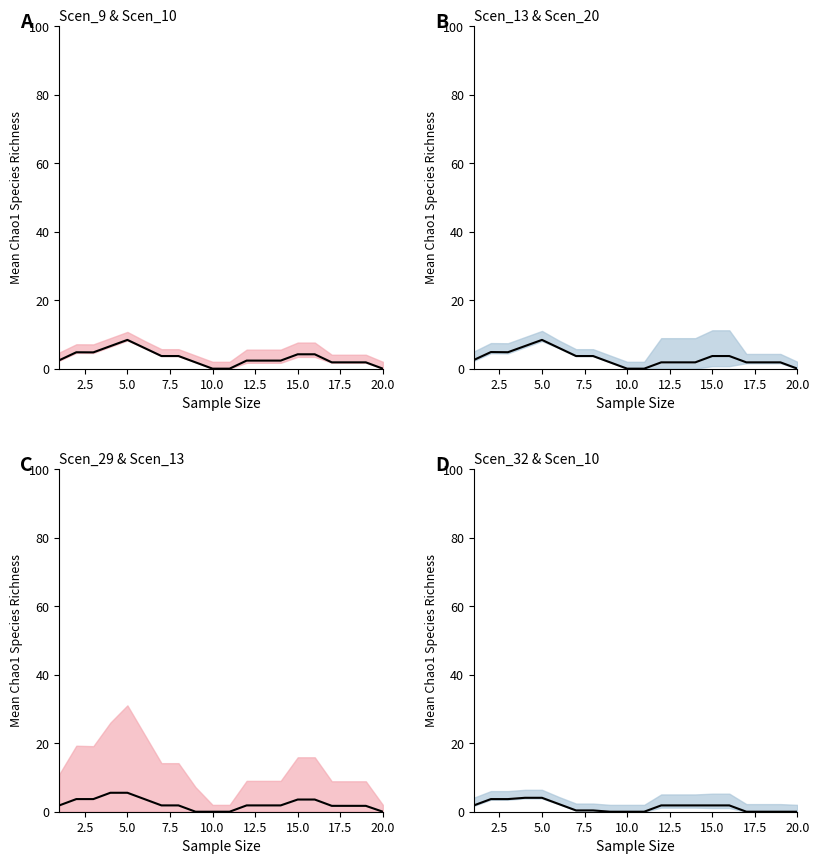

How many Scen_29 & Scen_13 mean values are between 1 and 3?

9